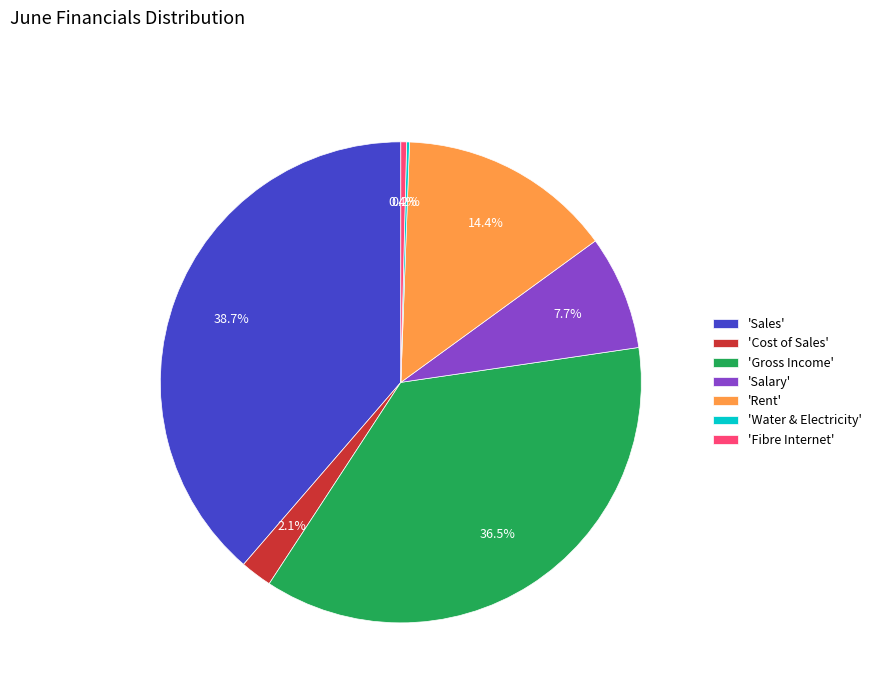

Which category has the biggest portion of the pie?

'Sales'